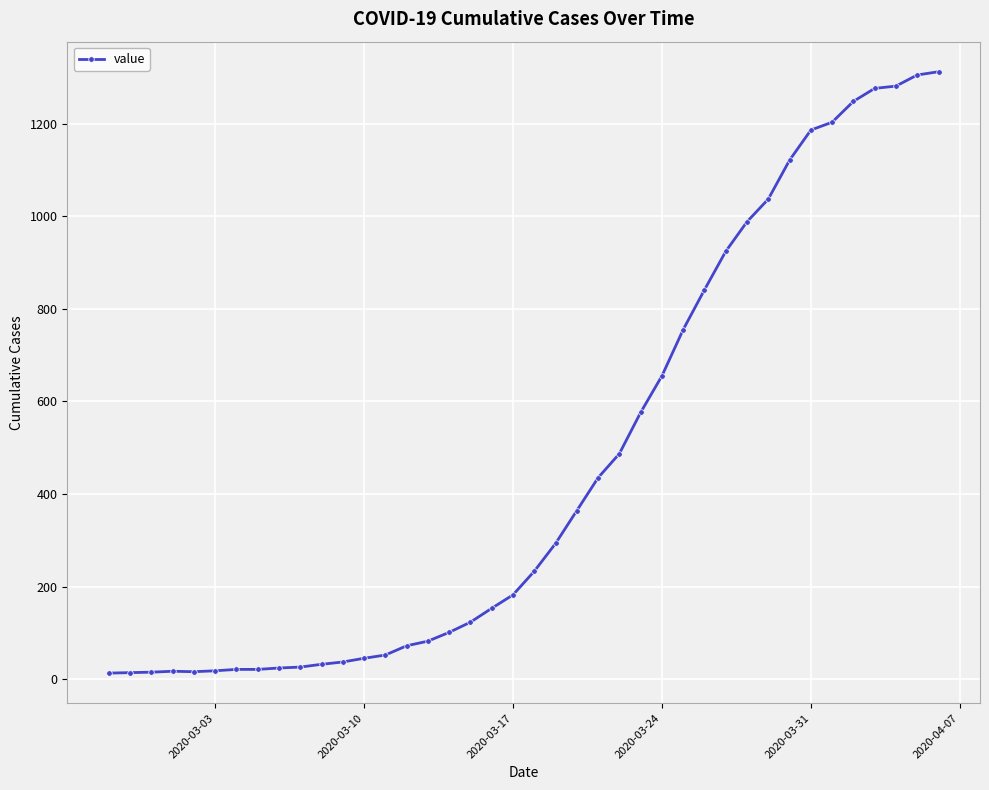

What is the greatest value displayed?

1312